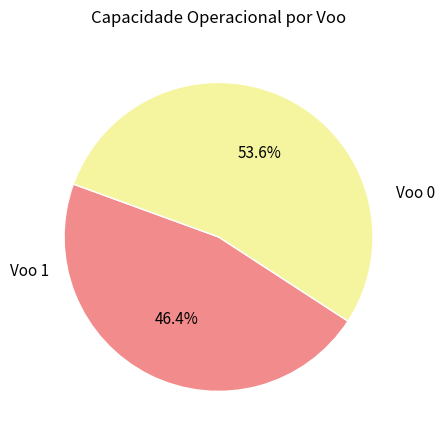

Does any single category account for the majority?

Yes